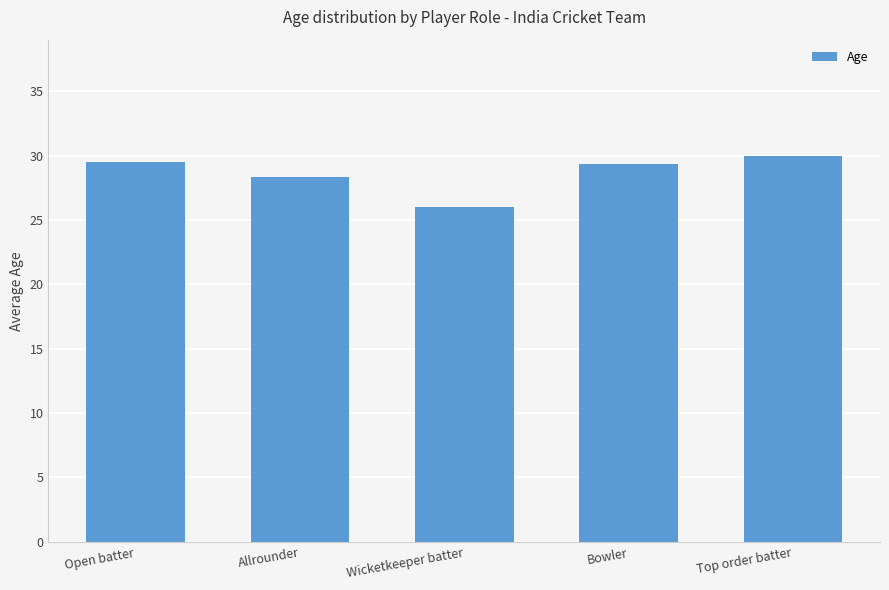

What is the value of the 1st bar from the left?

29.5